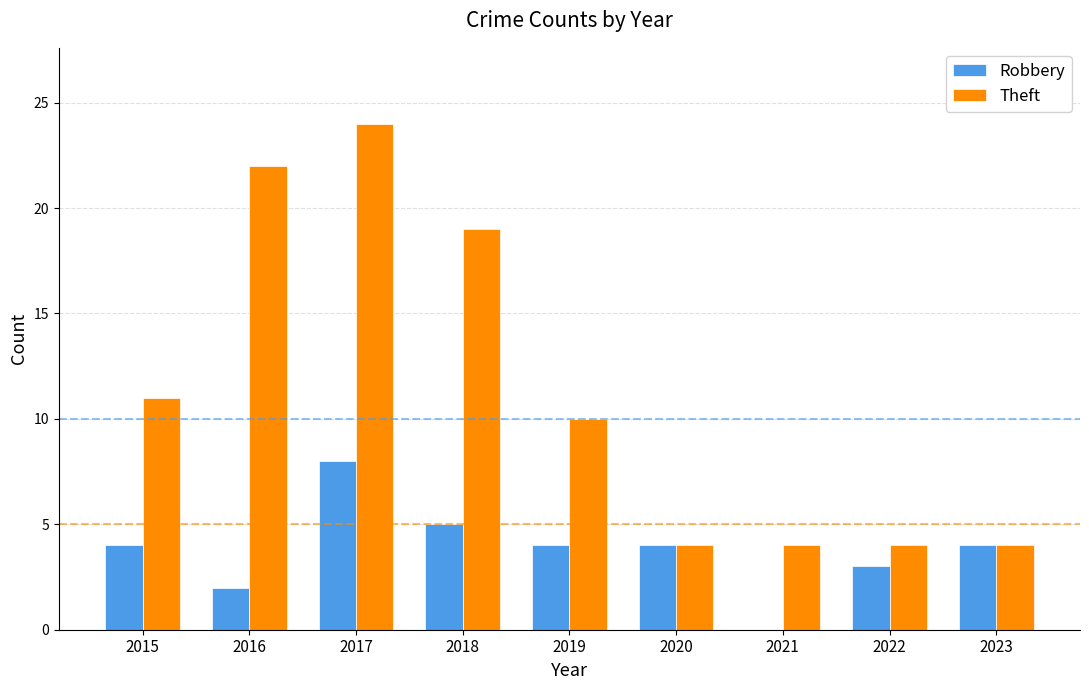

Between 2015 and 2018, which series saw the biggest shift?

Theft